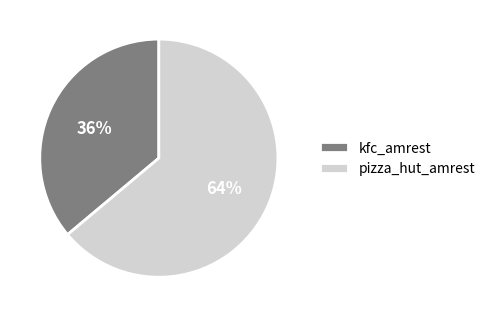

Does any single category account for the majority?

Yes